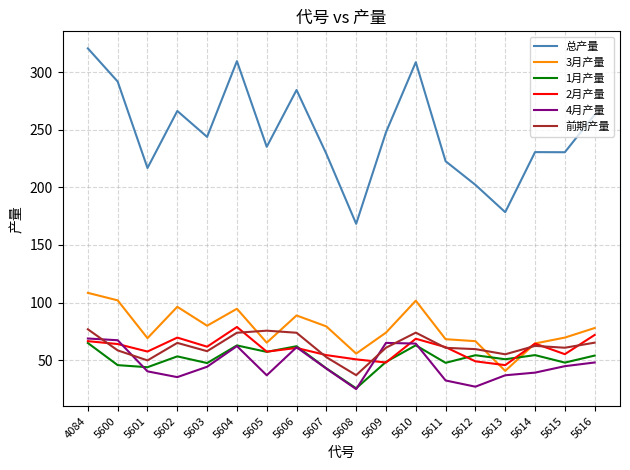

What is the minimum value shown in the chart?

24.9